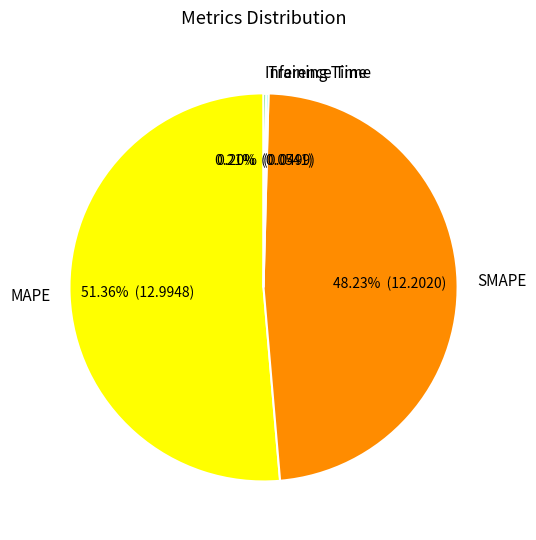

Which category has the biggest portion of the pie?

MAPE